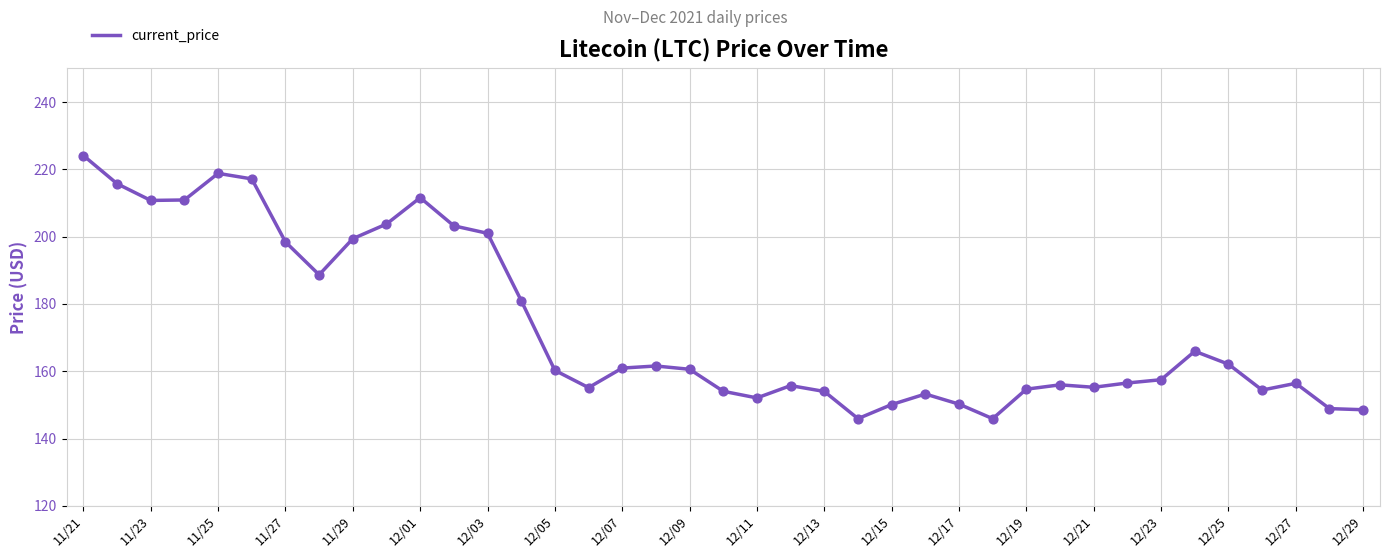

What is the smallest value displayed?

145.9